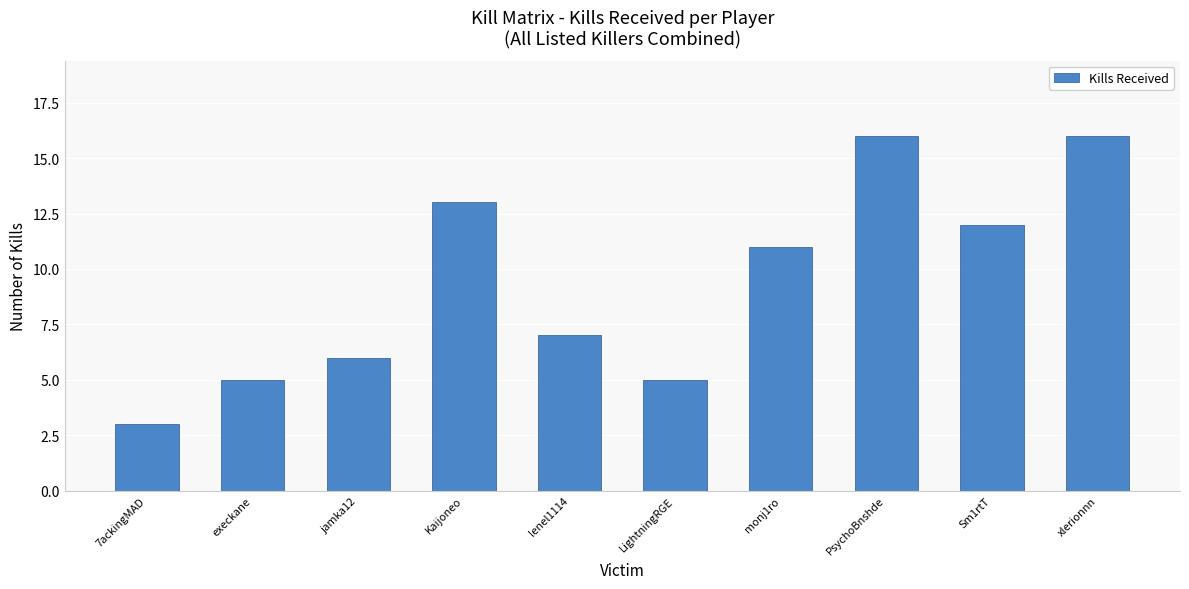

What is the greatest value displayed?

16